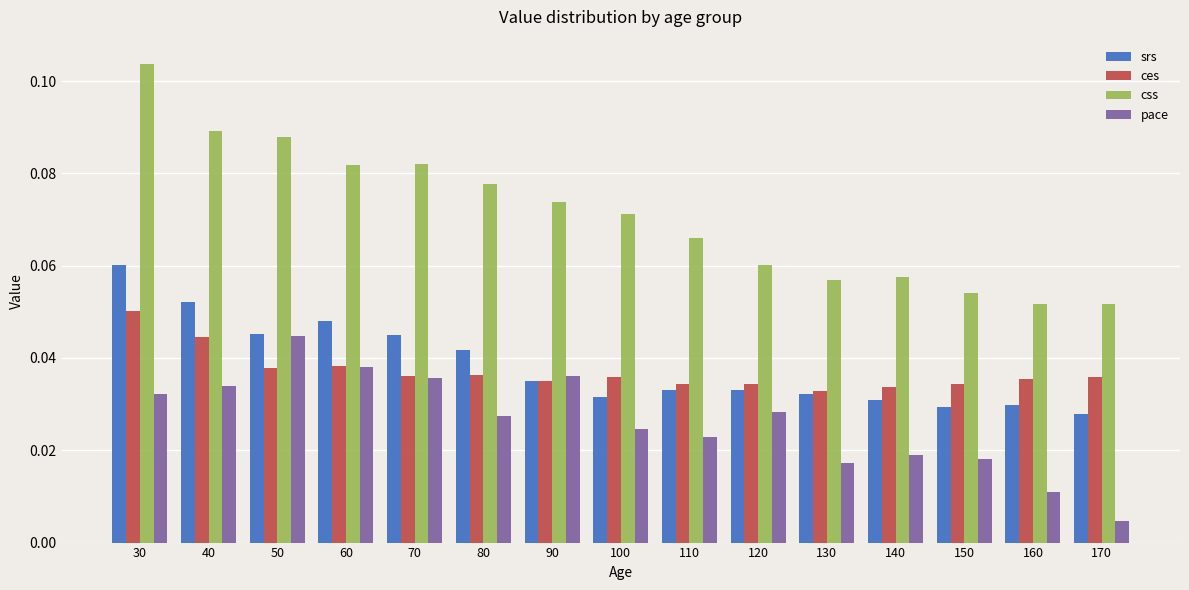

How many ces values are between 0 and 1?

15